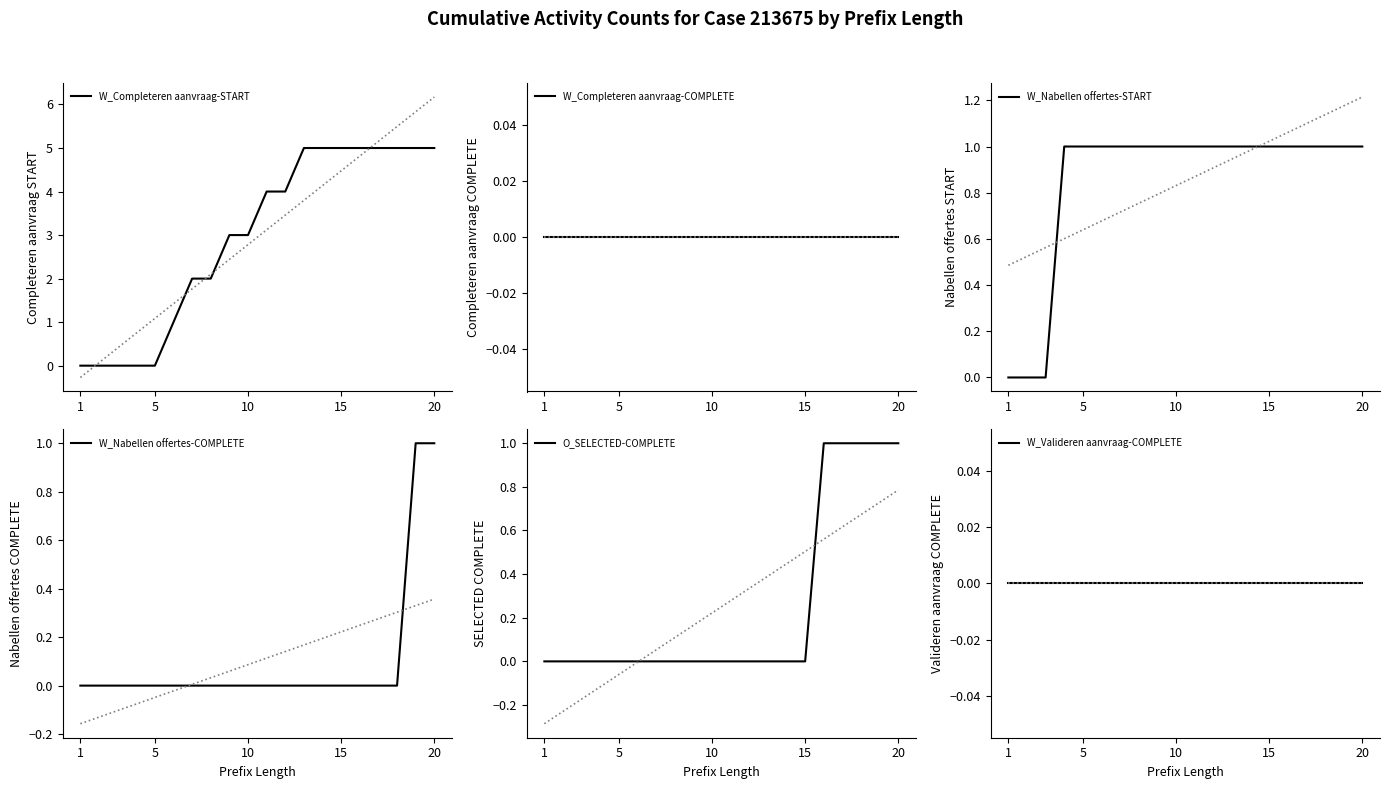

What value does the W_Completeren aanvraag-START series have at 20?

5